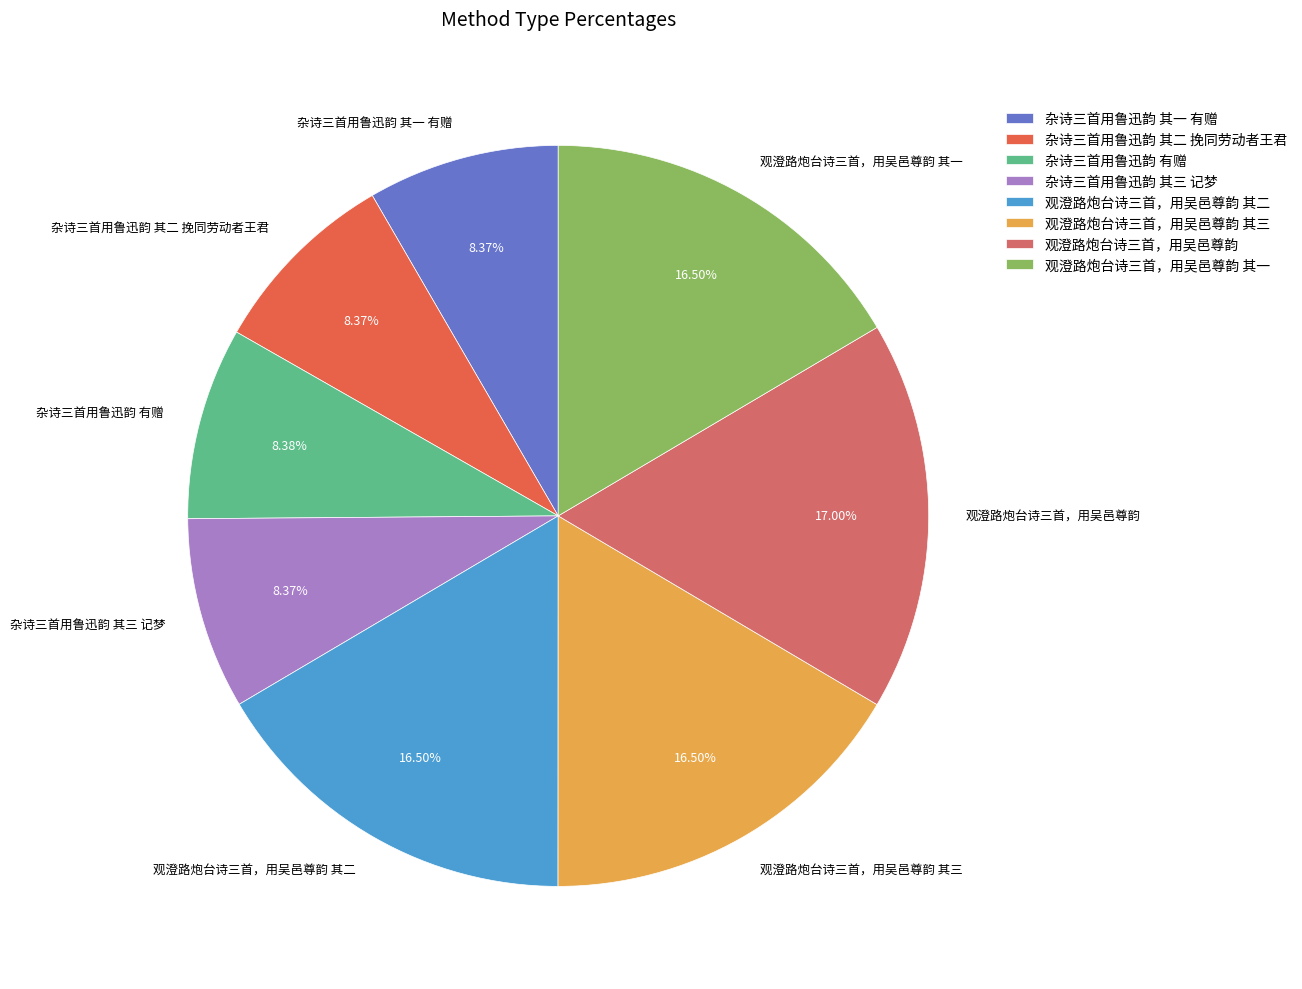

What is the ratio of the value at 杂诗三首用鲁迅韵 其三 记梦 to the value at 杂诗三首用鲁迅韵 有赠?

1.0